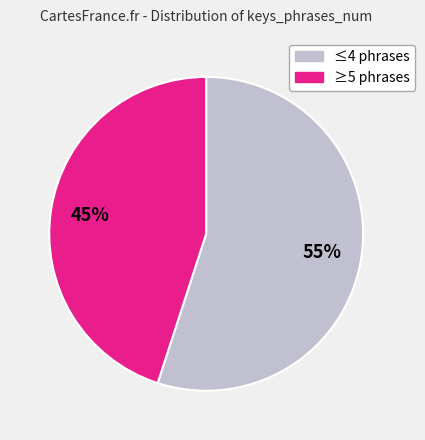

Is the sum of ≤4 phrases and ≥5 phrases greater than half?

Yes